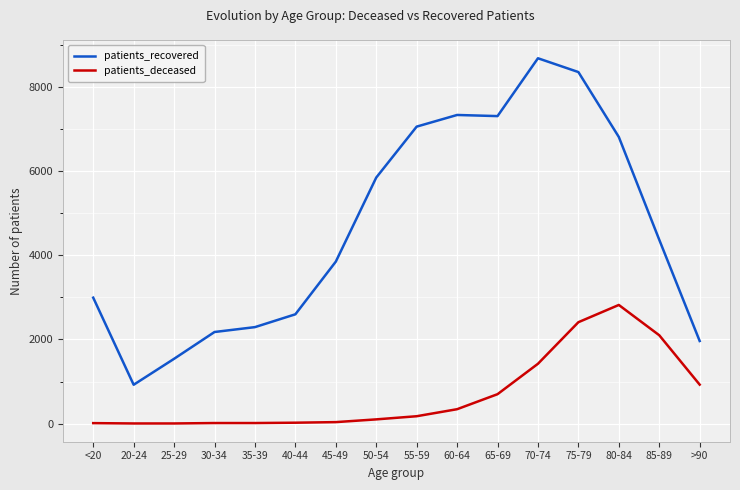

Which series has the largest range (max minus min)?

patients_recovered